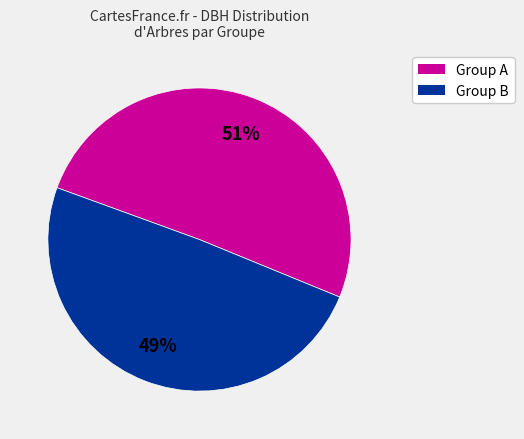

Is there any slice that represents more than half of the pie?

Yes